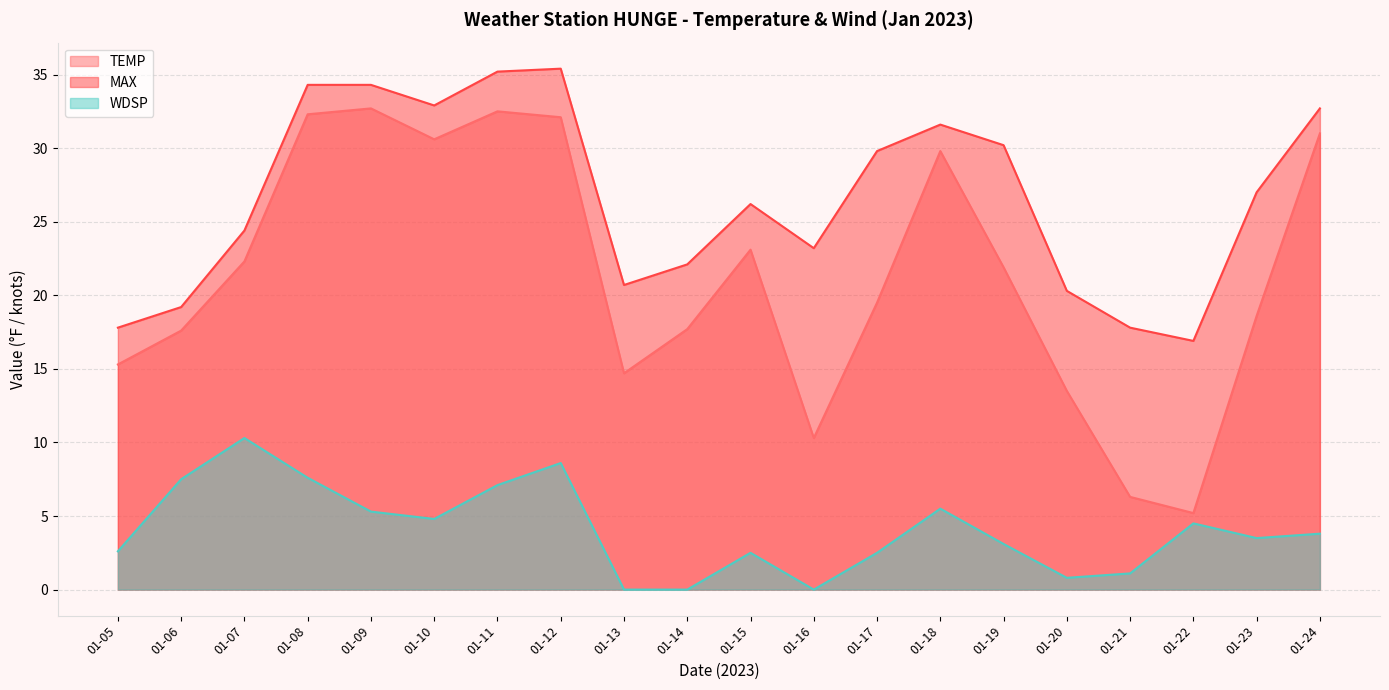

What is the difference between the TEMP values at 01-19 and 01-08?

10.4